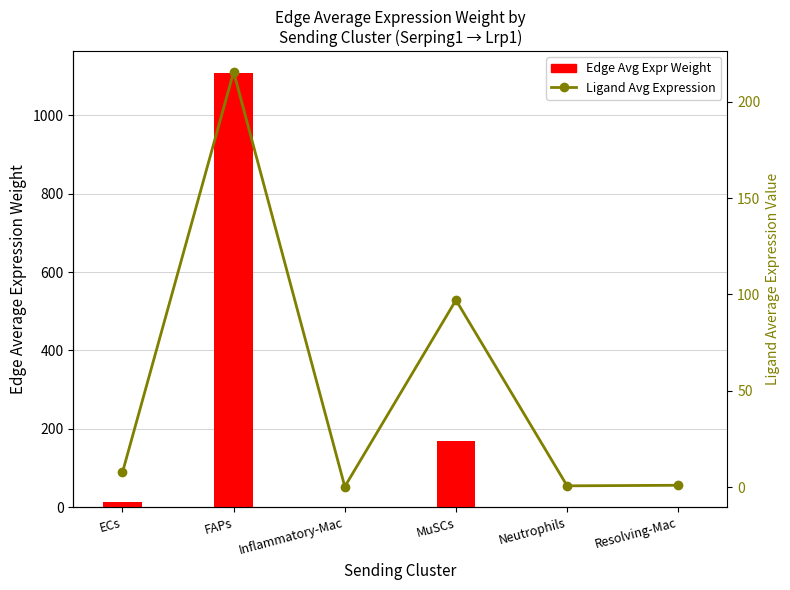

What is the average value of the Ligand Avg Expression series?

53.7